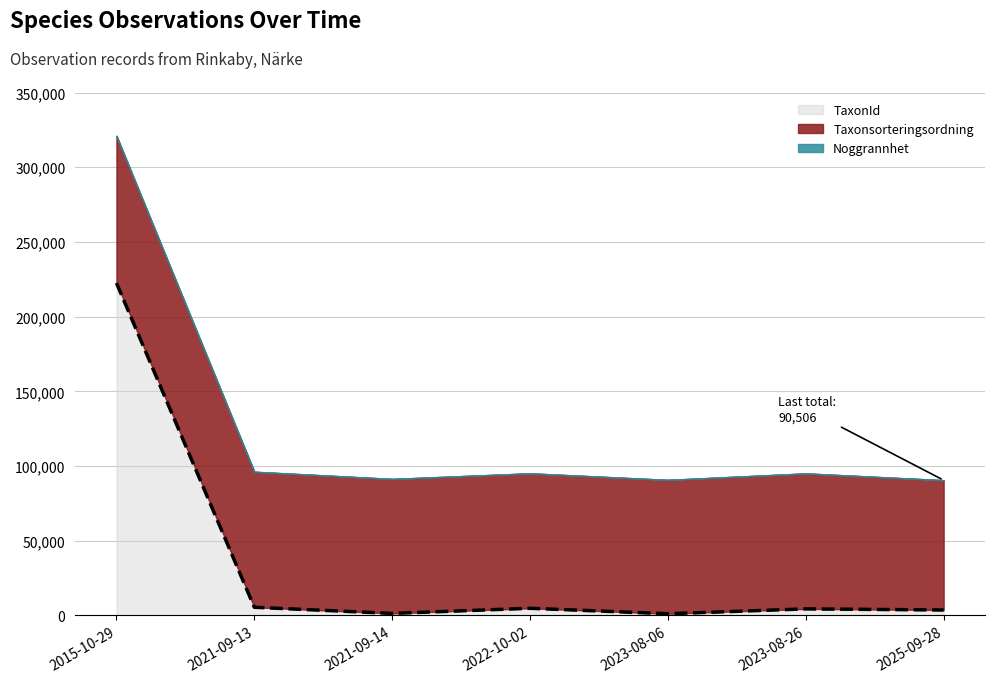

What is the label of the 1st point from the left?

2015-10-29